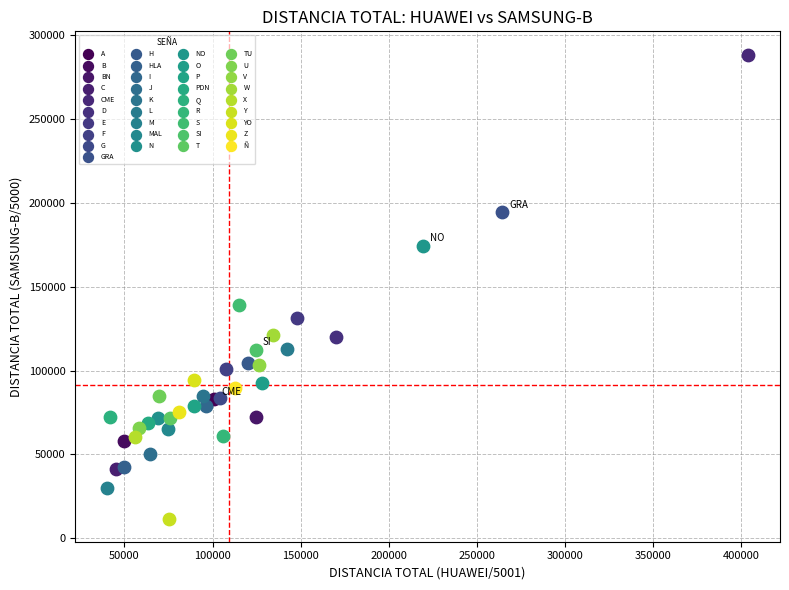

What are all the series names shown in the legend?

A, B, BN, C, CME, D, E, F, G, GRA, H, HLA, I, J, K, L, M, MAL, N, NO, O, P, PDN, Q, R, S, SI, T, TU, U, V, W, X, Y, YO, Z, Ñ